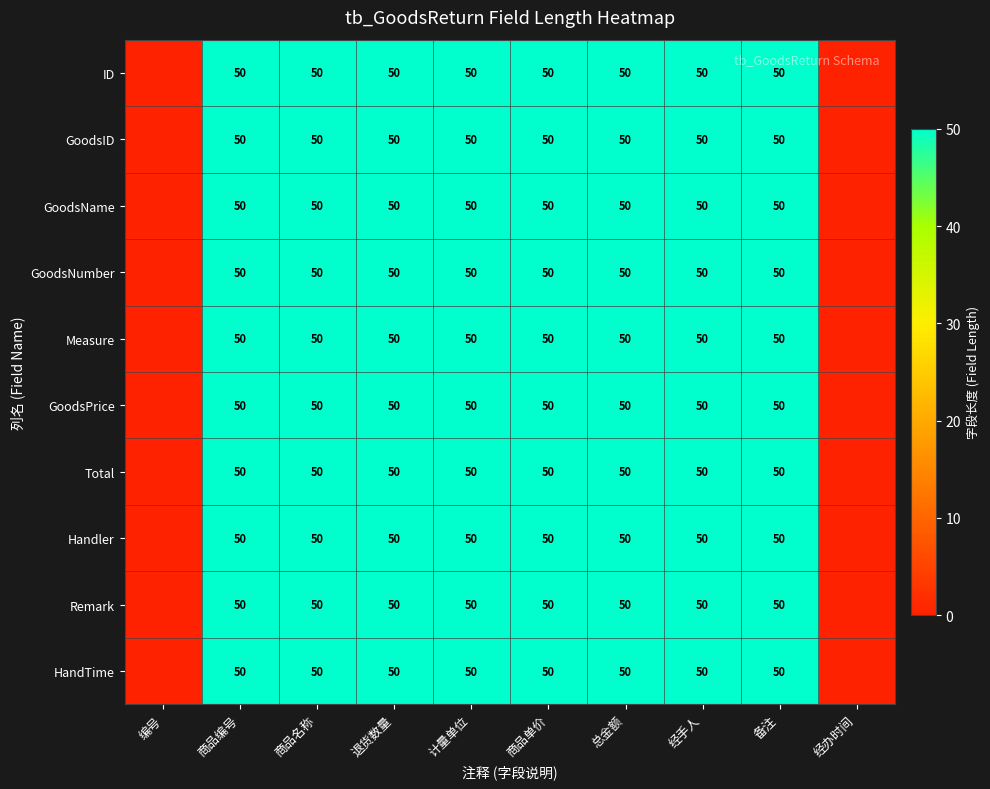

The value of GoodsNumber at 退货数量 is 50. True or false?

True